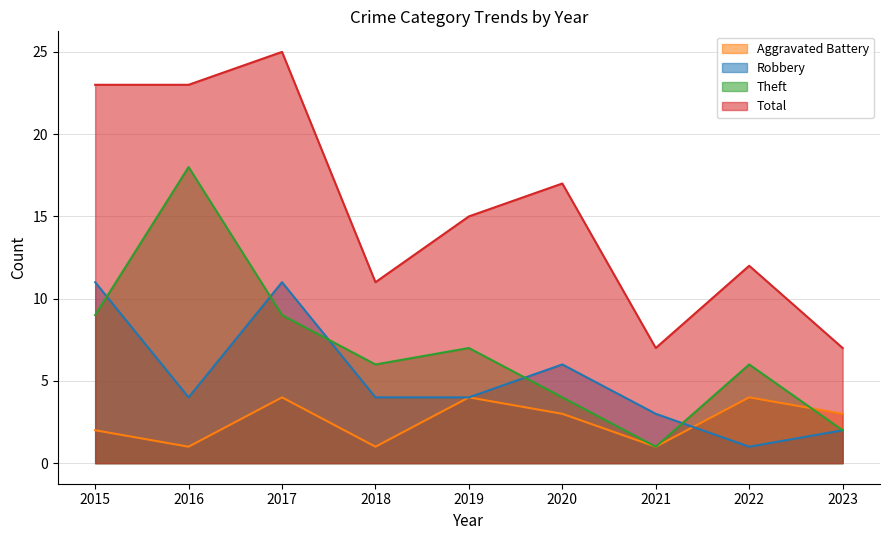

List the labels in order of Theft value, largest first.

2016, 2015, 2017, 2019, 2018, 2022, 2020, 2023, 2021